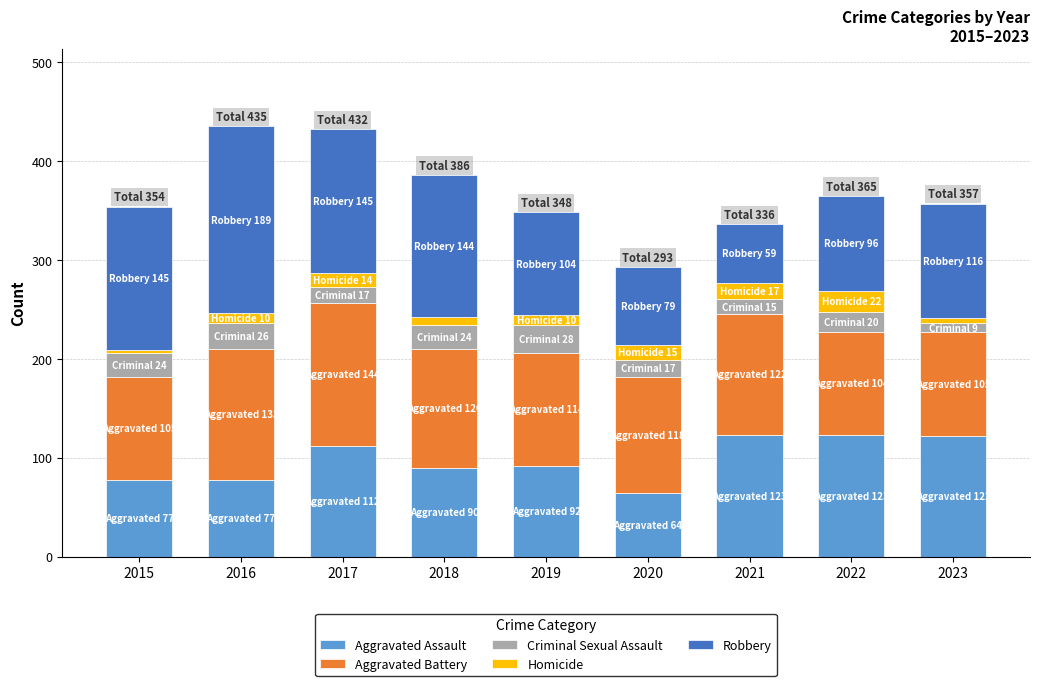

How many data points does each series have?

9